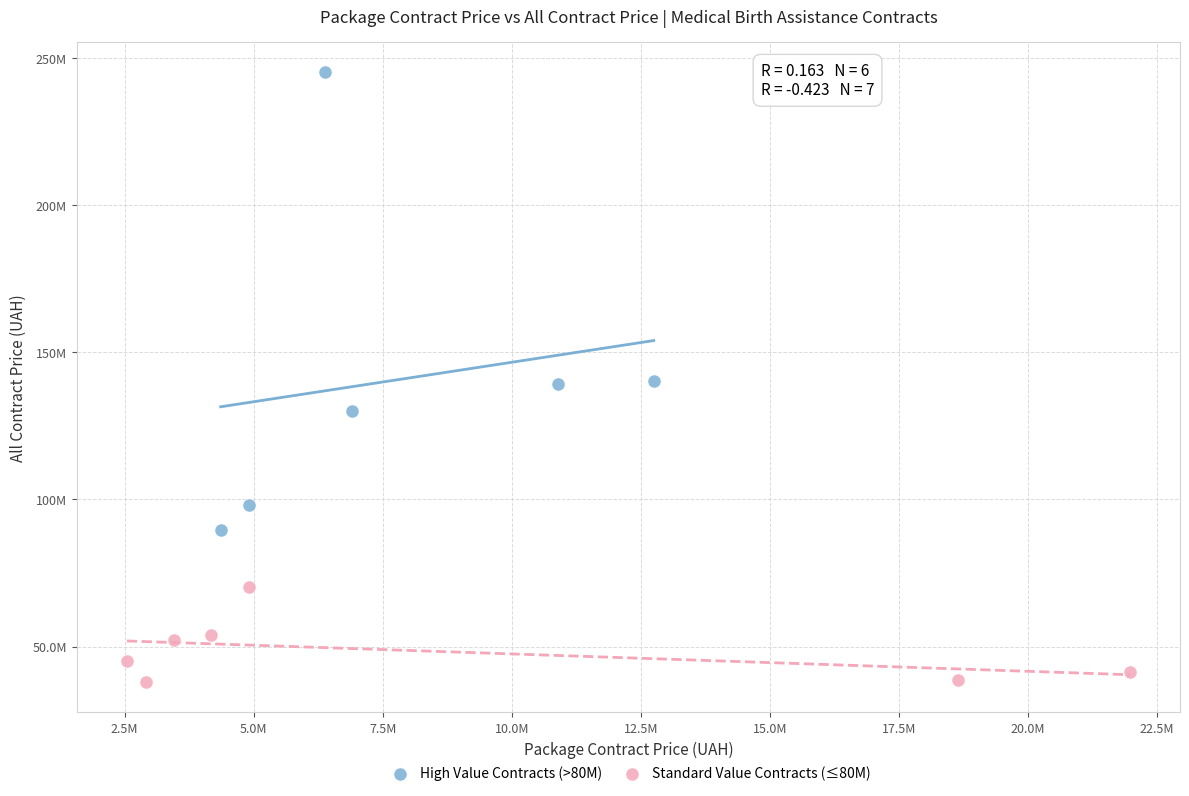

Which series reaches the minimum Y coordinate?

Standard Value Contracts (≤80M)